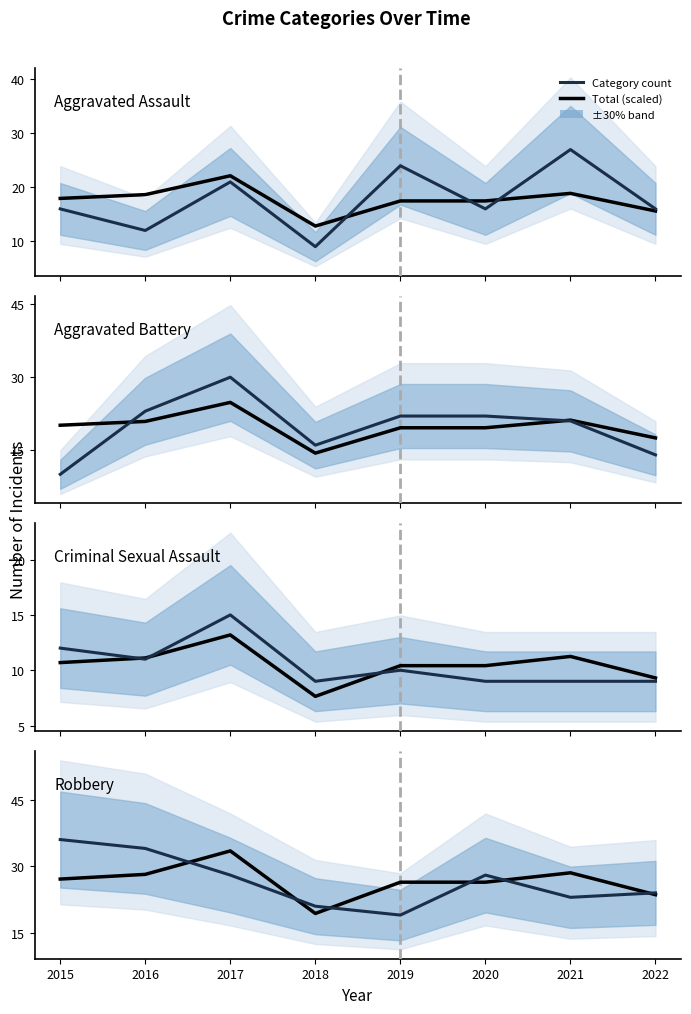

True or false: Robbery and Aggravated Battery intersect in this chart.

True